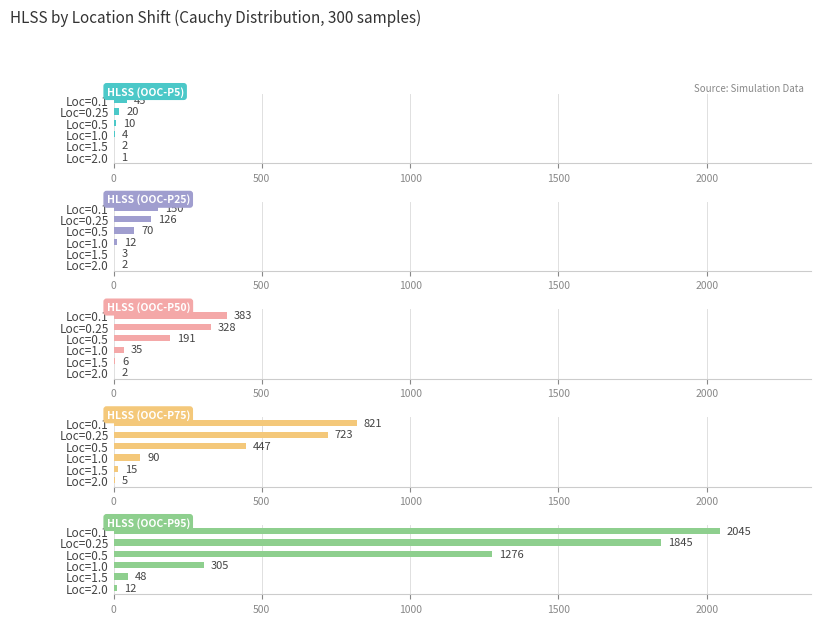

Is it true that HLSS (OOC-P25) equals 3 at Loc=2.0?

False